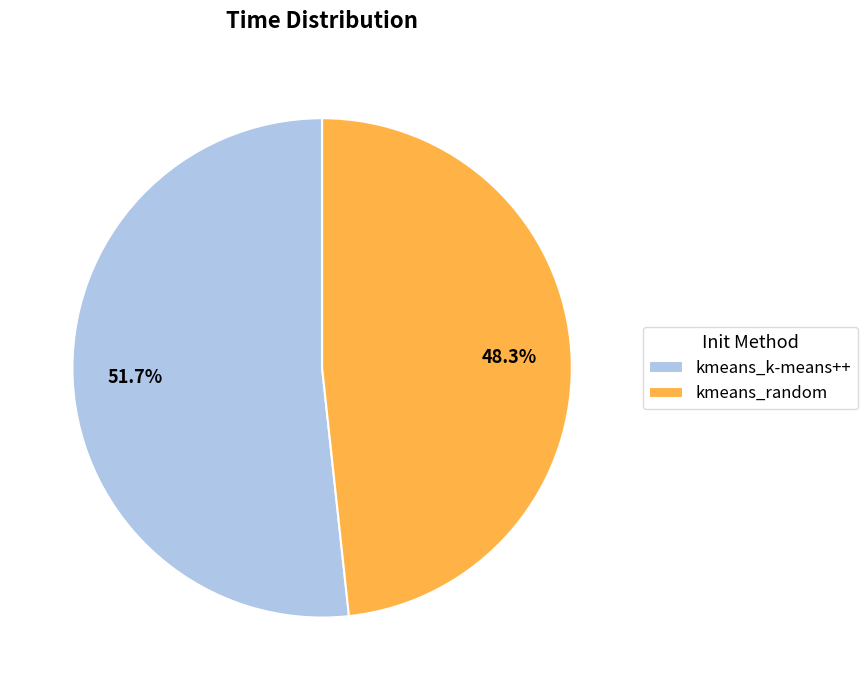

How many segments does this pie chart have?

2